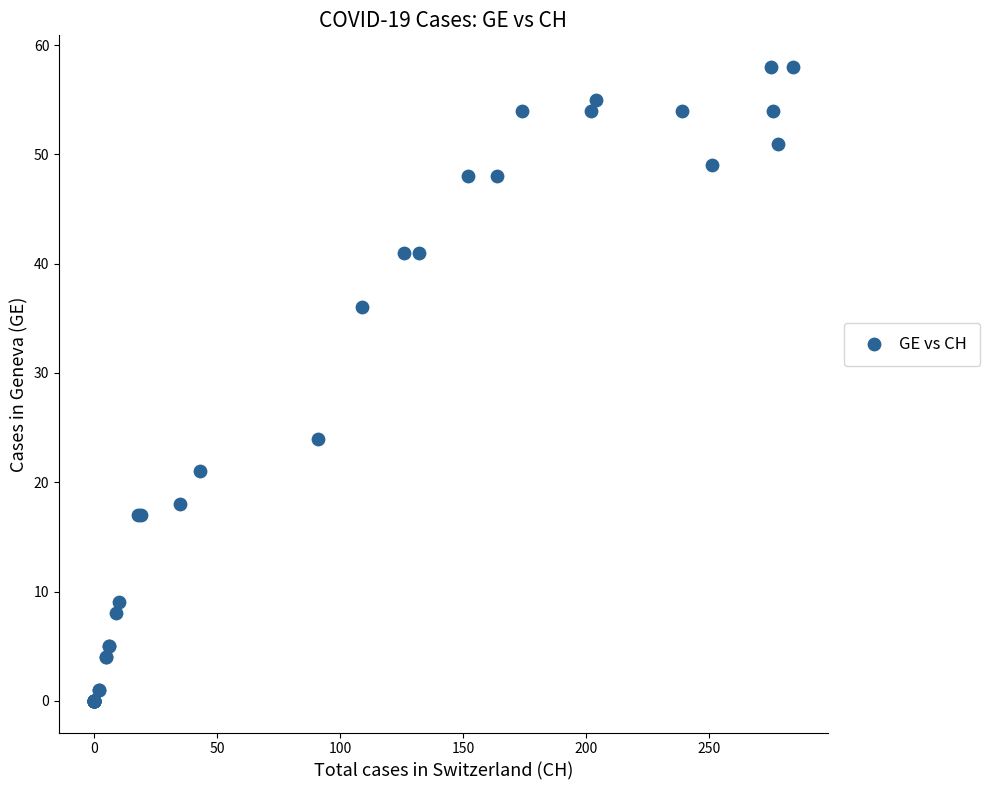

What Y value in the scatter plot is closest to 29?

24